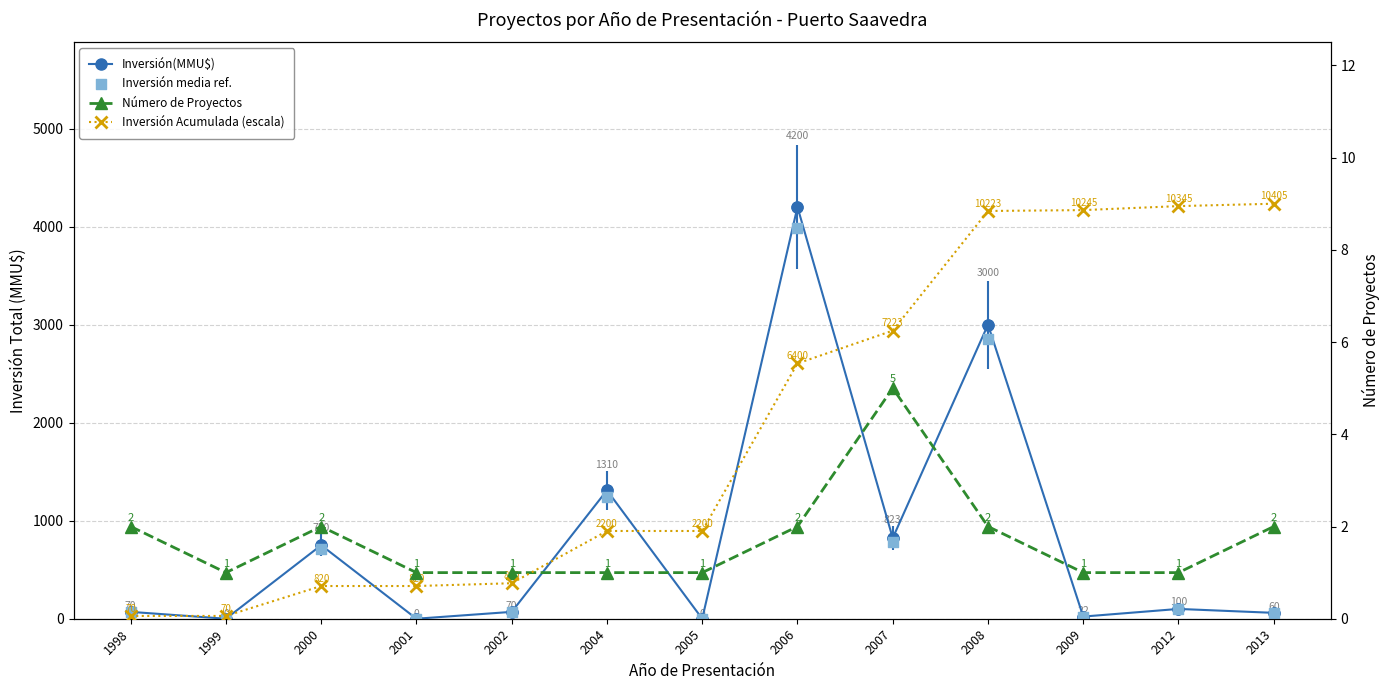

At which category is the sum across all series the highest?

2006